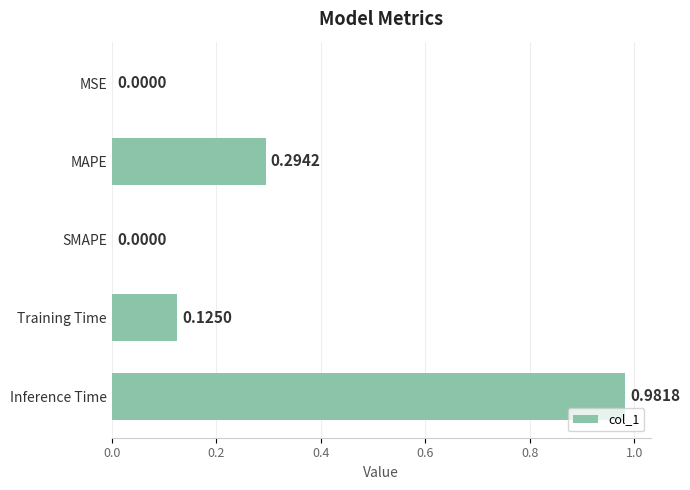

What is the change in value from Inference Time to MSE?

-1.0